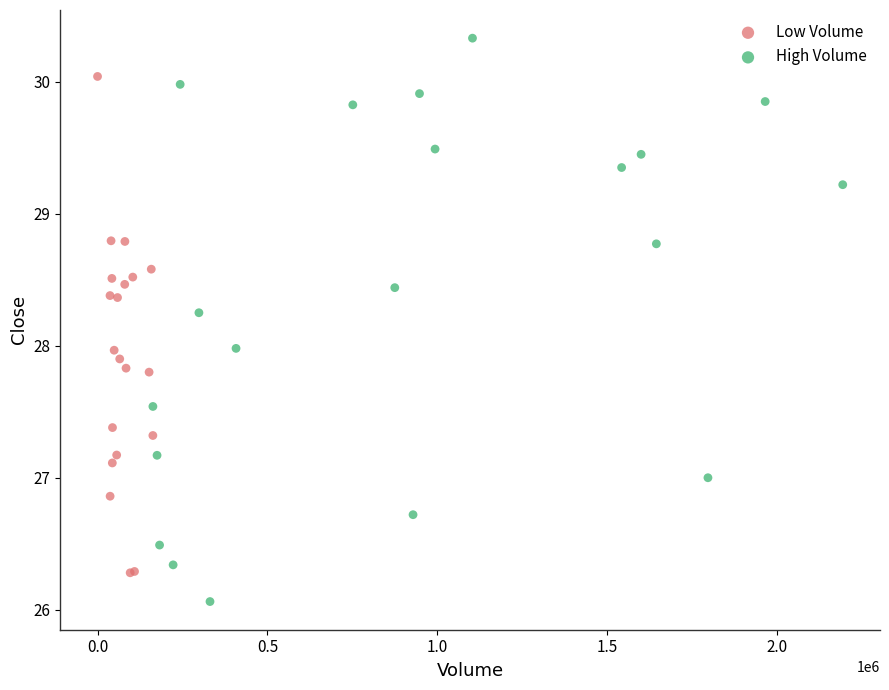

What are all the series names shown in the legend?

Low Volume, High Volume